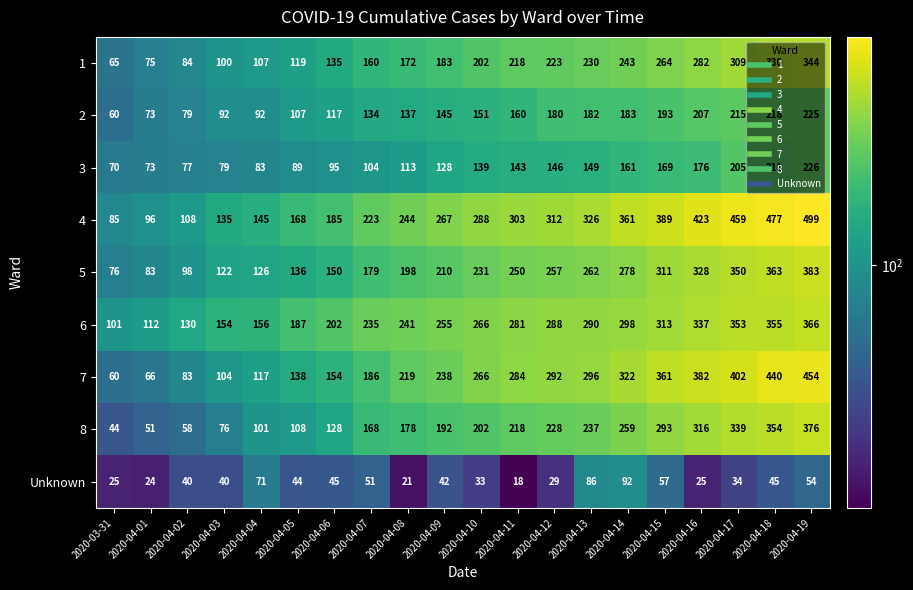

What is the total value across all series at 2020-04-14?

2197